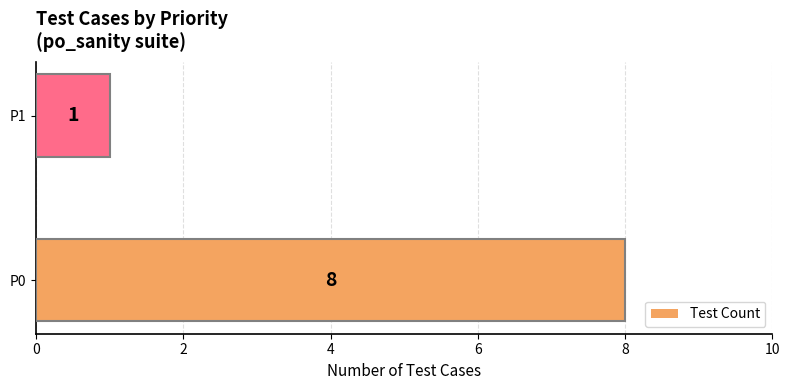

What is the difference between the maximum and minimum values?

7